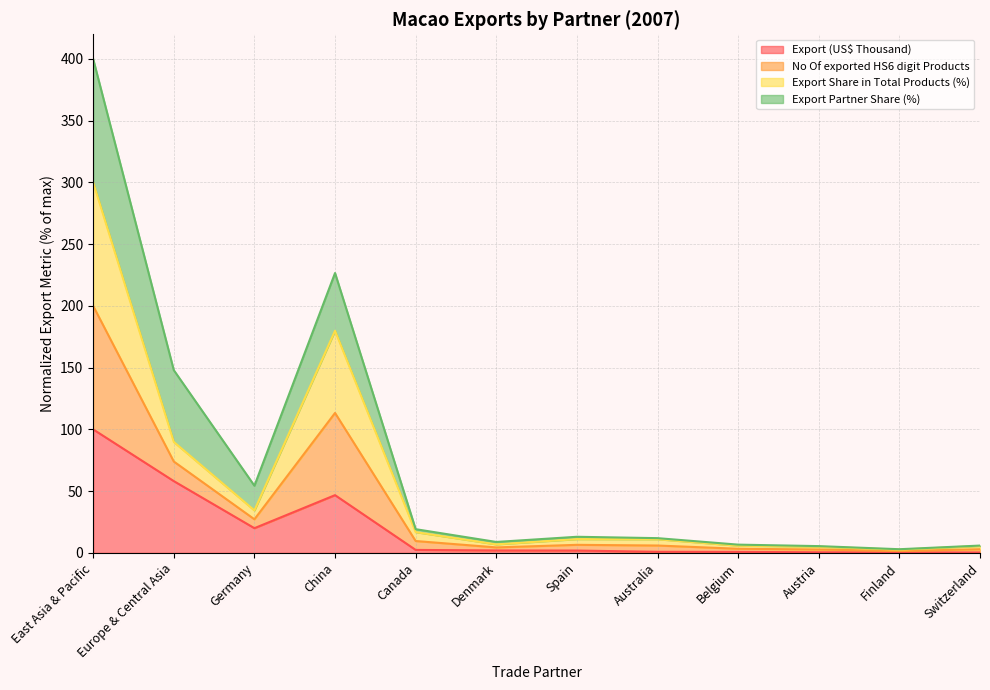

What is the difference between the Export (US$ Thousand) values at Germany and China?

26.8